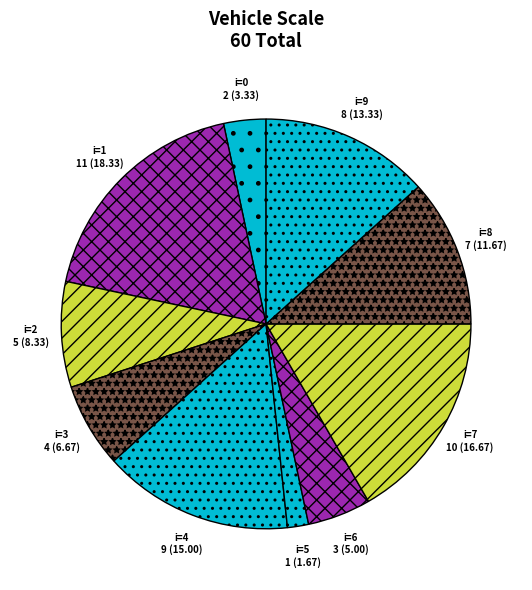

Rank the categories by value from lowest to highest.

5, 0, 6, 3, 2, 8, 9, 4, 7, 1